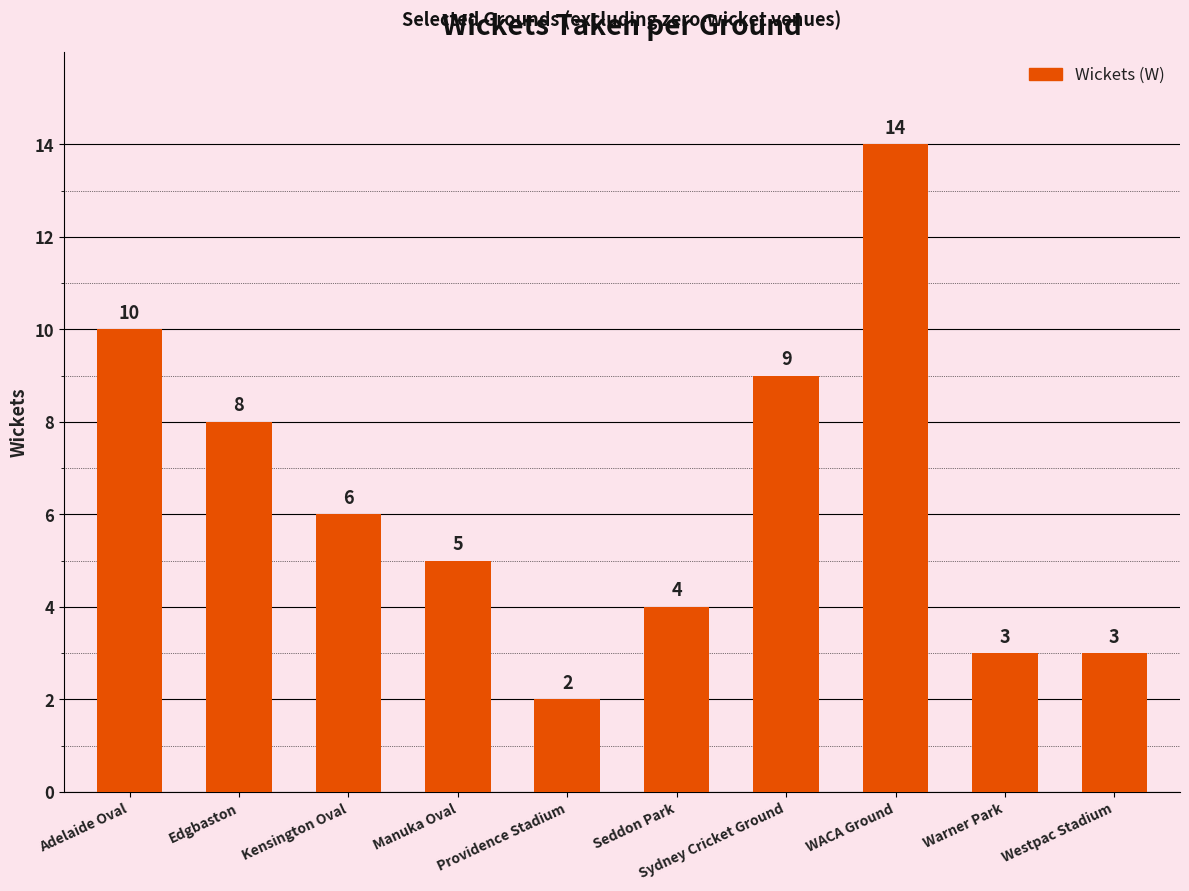

How many data points are less than 6?

5